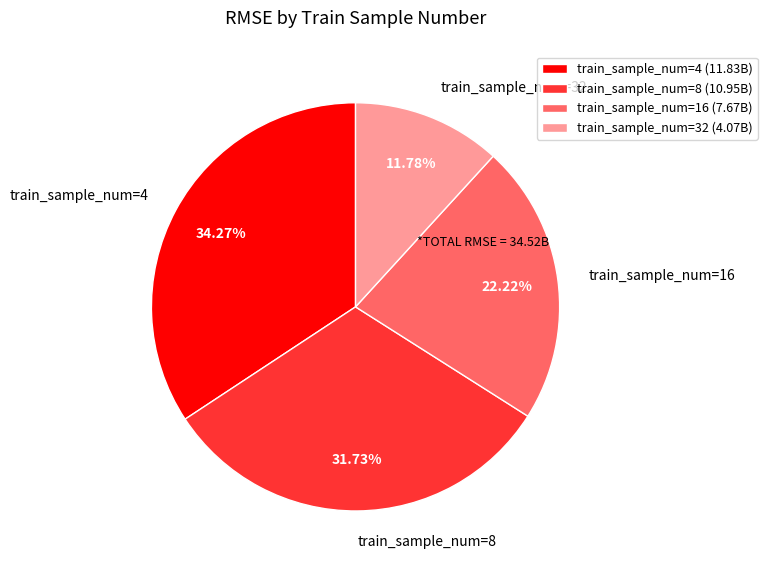

Is the sum of train_sample_num=16 and train_sample_num=8 greater than half?

Yes